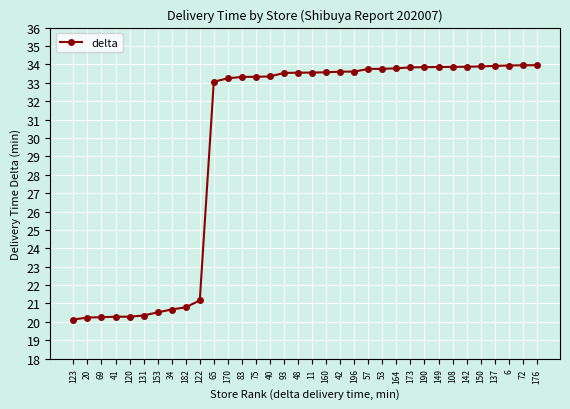

True or false: the data shows 60.3 at 93.

False